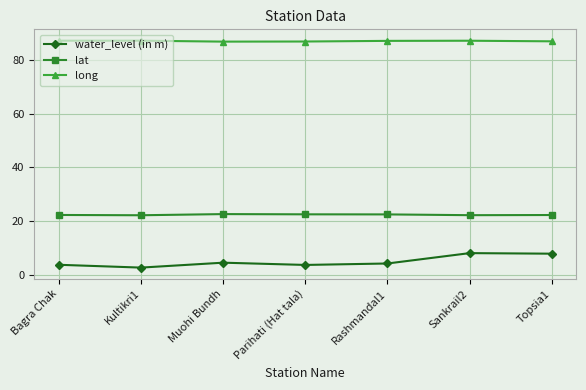

What is the difference between the second highest and second lowest values in the long series?

0.3